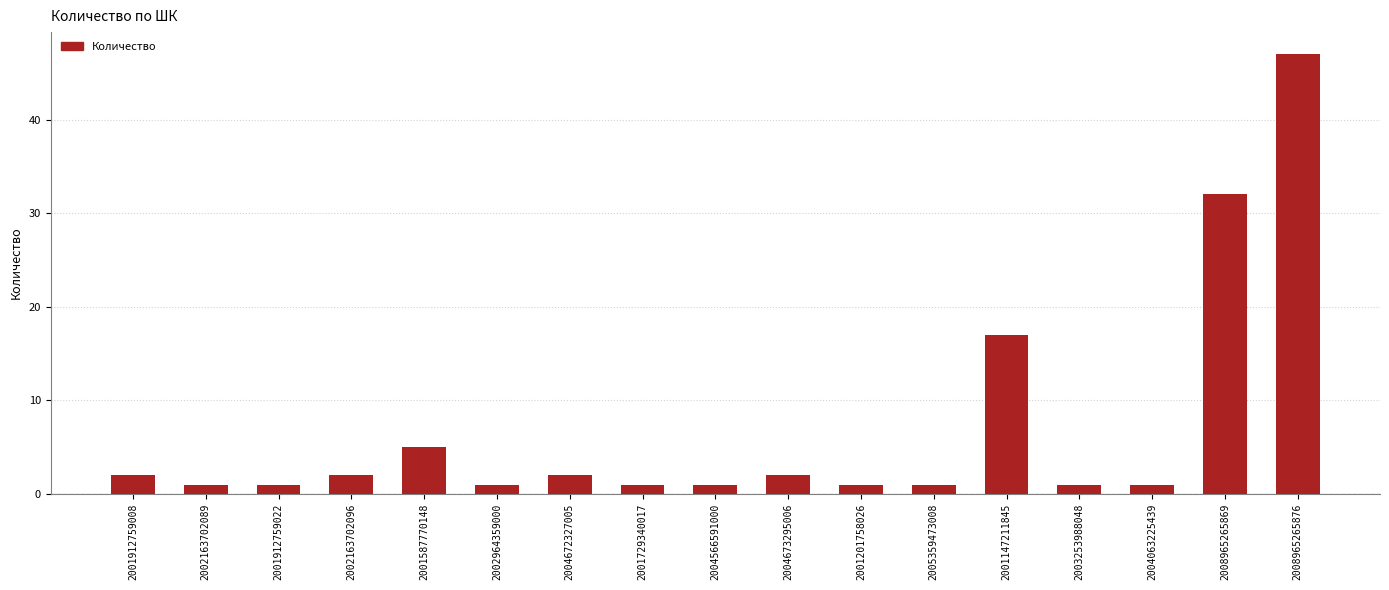

The value at 2004673295006 is 4. True or false?

False